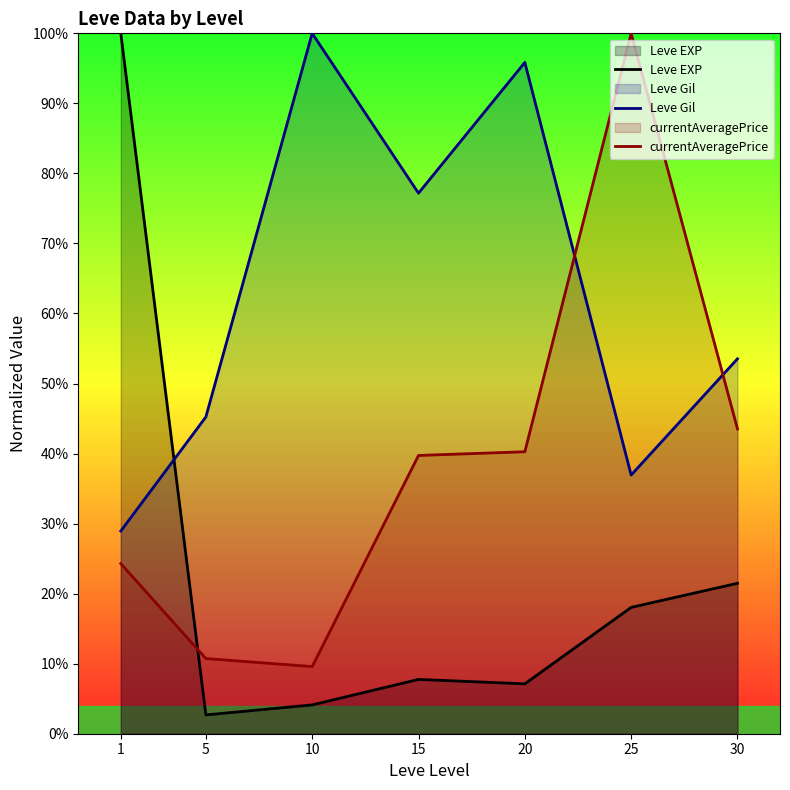

What is the difference between the second highest and minimum values in the Leve Gil series?

66.9